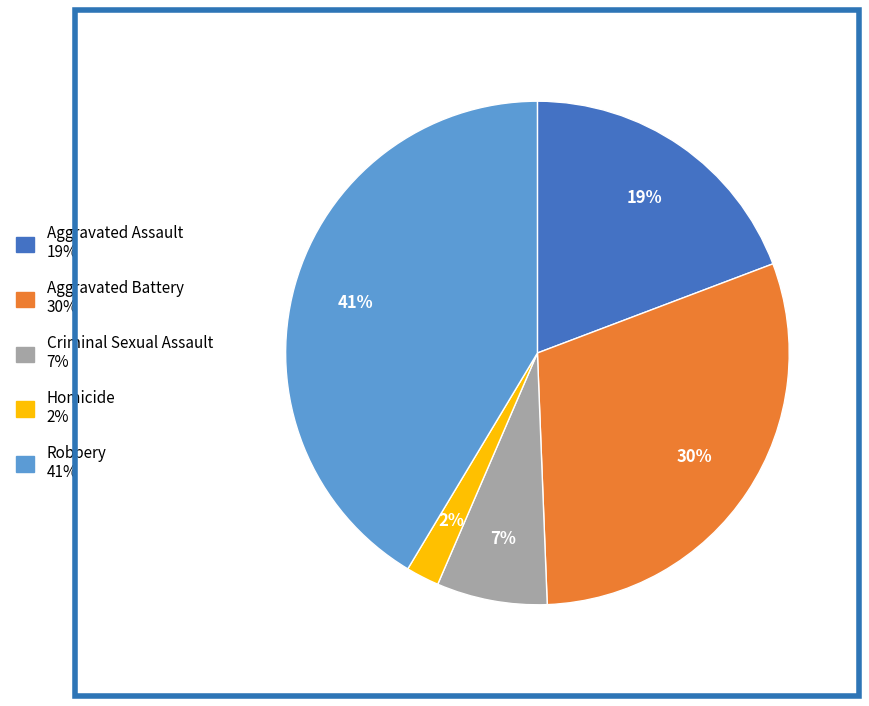

Is it true that Robbery is 41% of the pie?

True